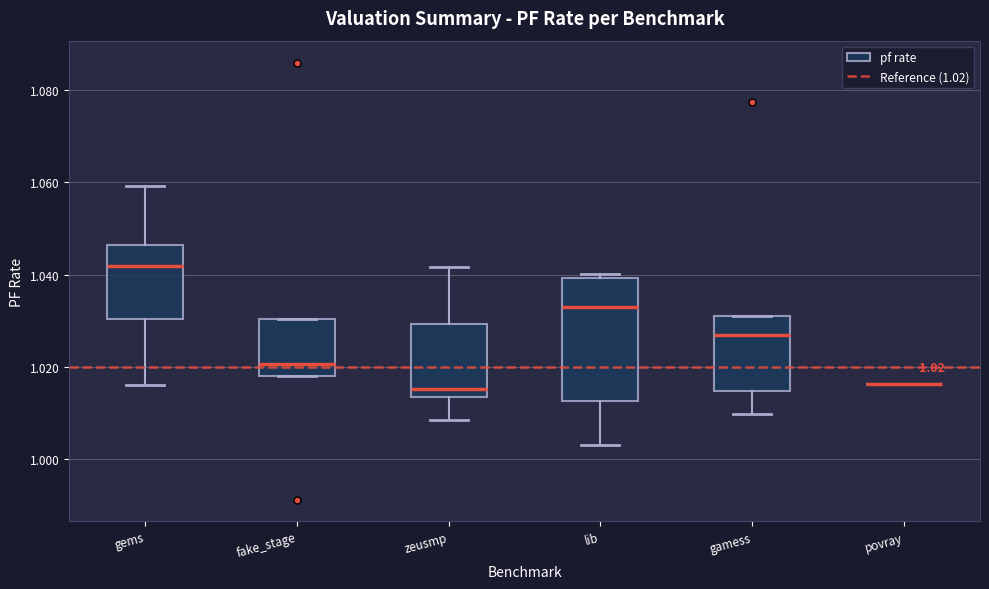

Comparing the boxes themselves (not the whiskers), which one is the tallest?

lib